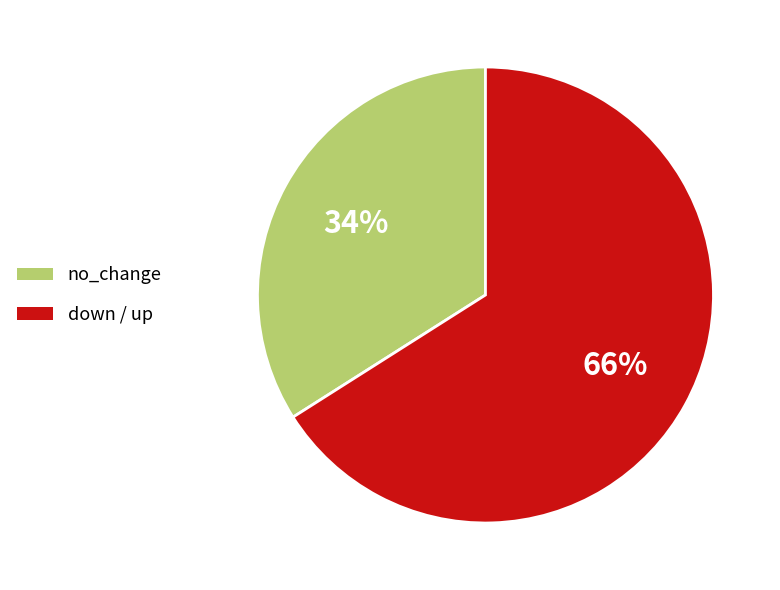

Which category has the biggest portion of the pie?

down / up